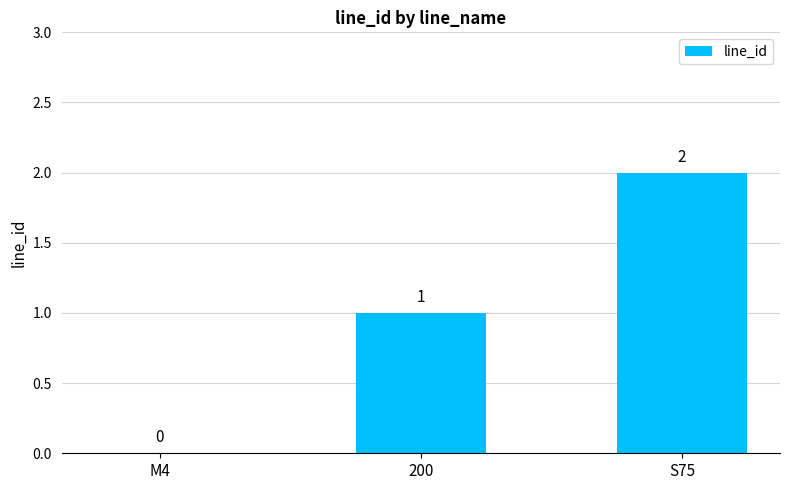

Which has a higher value, S75 or M4?

S75